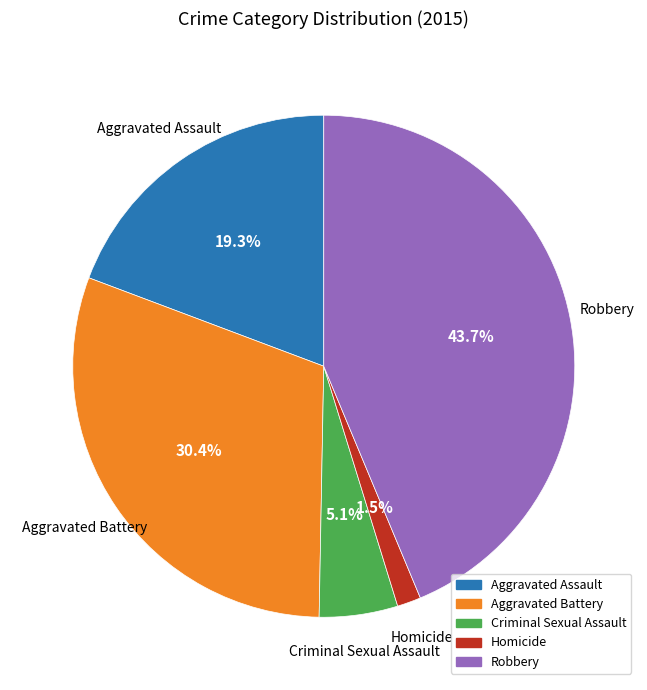

Rank the categories by value from lowest to highest.

Homicide, Criminal Sexual Assault, Aggravated Assault, Aggravated Battery, Robbery